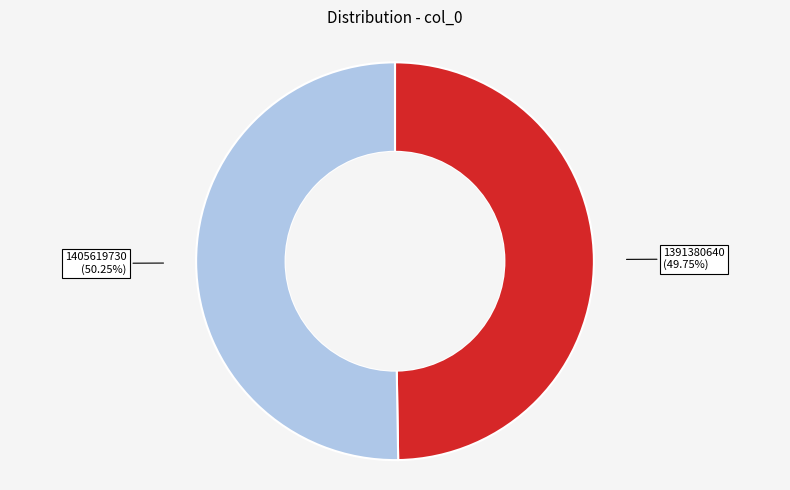

What is the largest slice in the pie chart?

1405619730